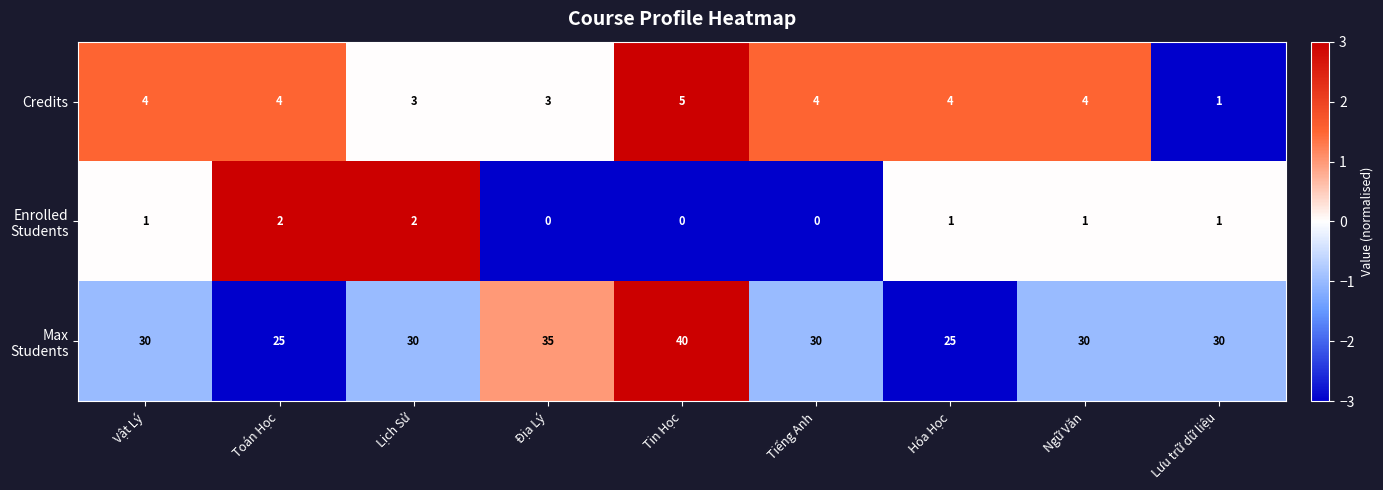

At how many categories does at least one series exceed 7?

9